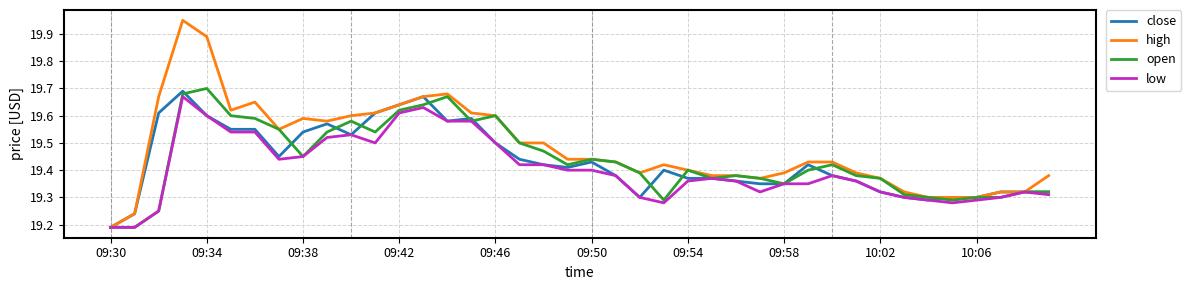

How many lines are shown in the chart?

4